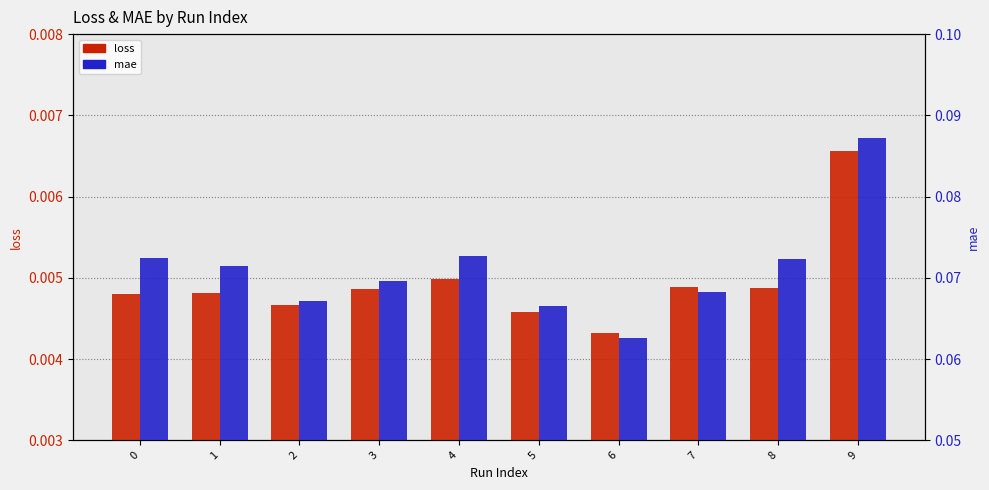

How many bars are there in each group?

2